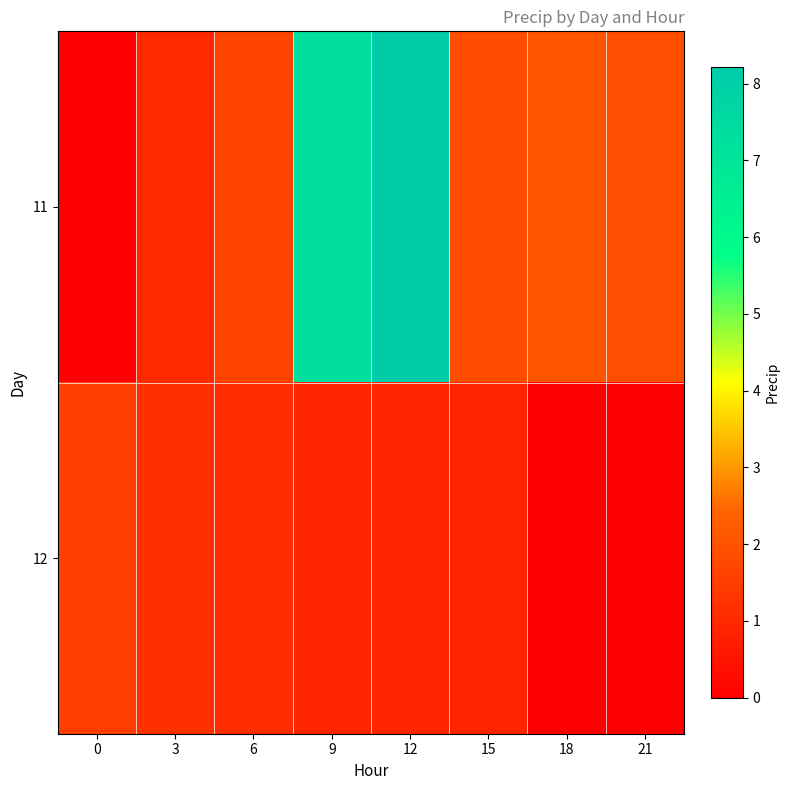

Which category has the highest value across all series?

12